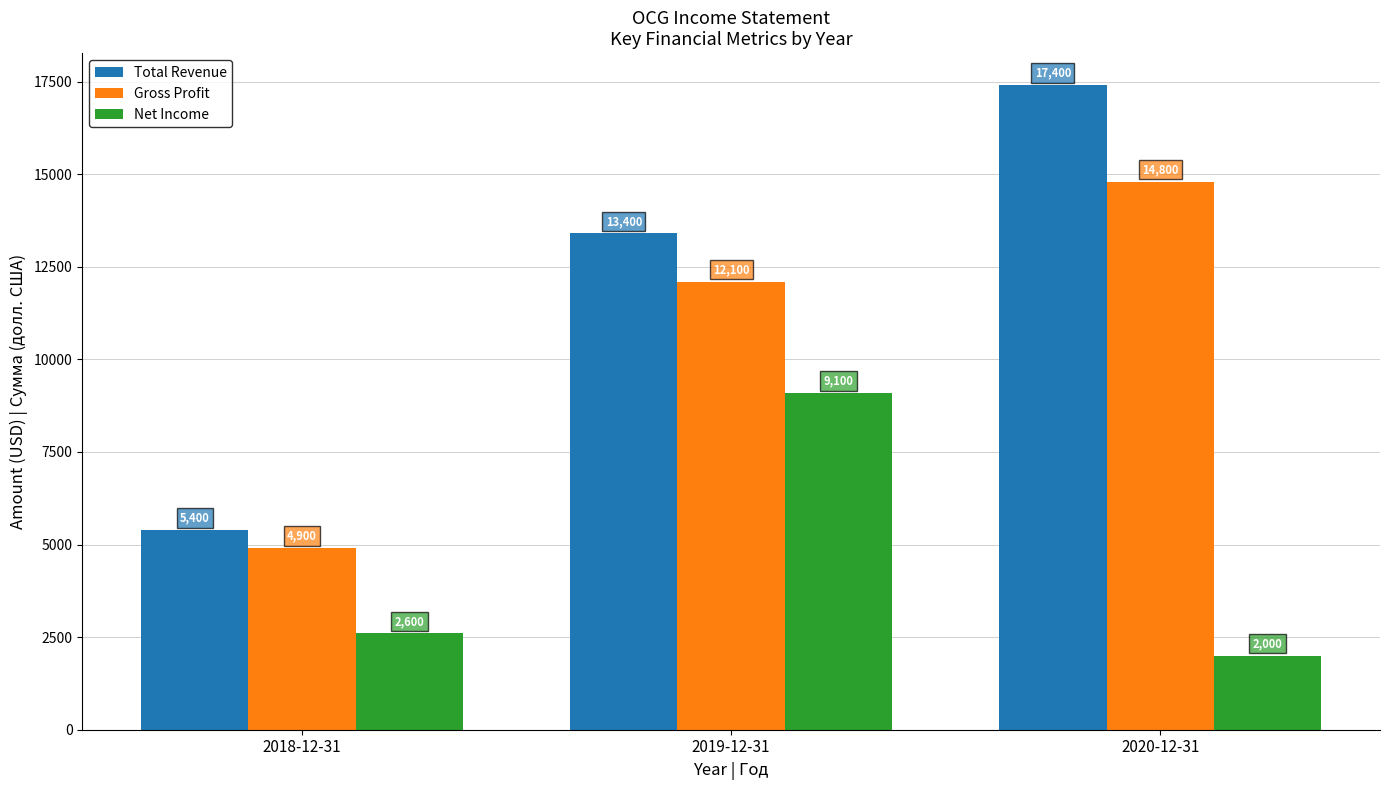

Is it true that Net Income equals 2000 at 2020-12-31?

True